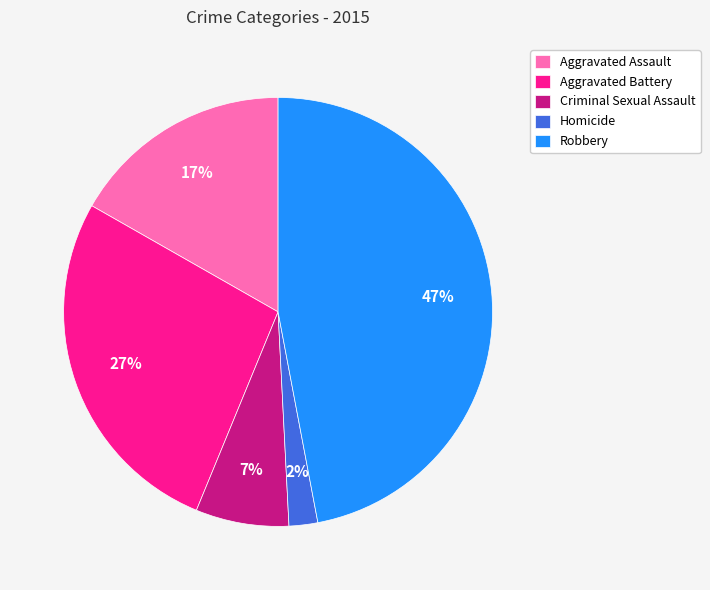

What is the largest slice in the pie chart?

Robbery